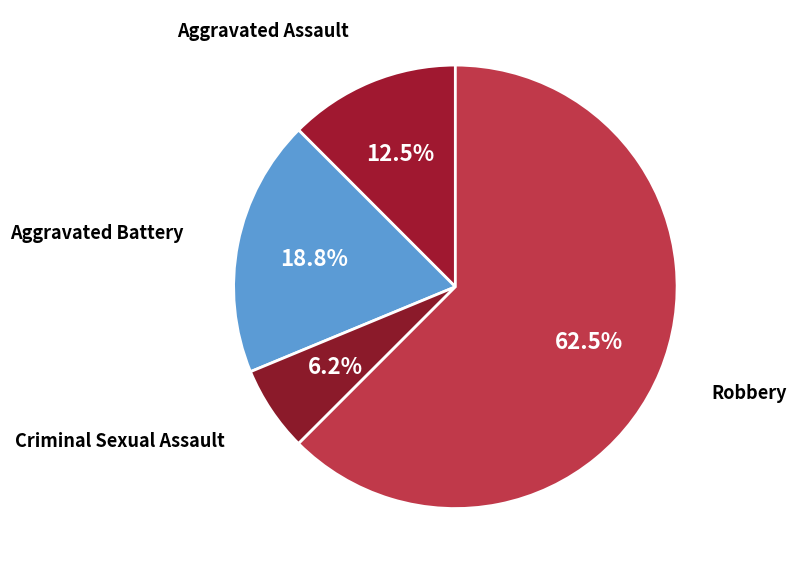

Is the sum of Aggravated Assault and Aggravated Battery greater than half?

No